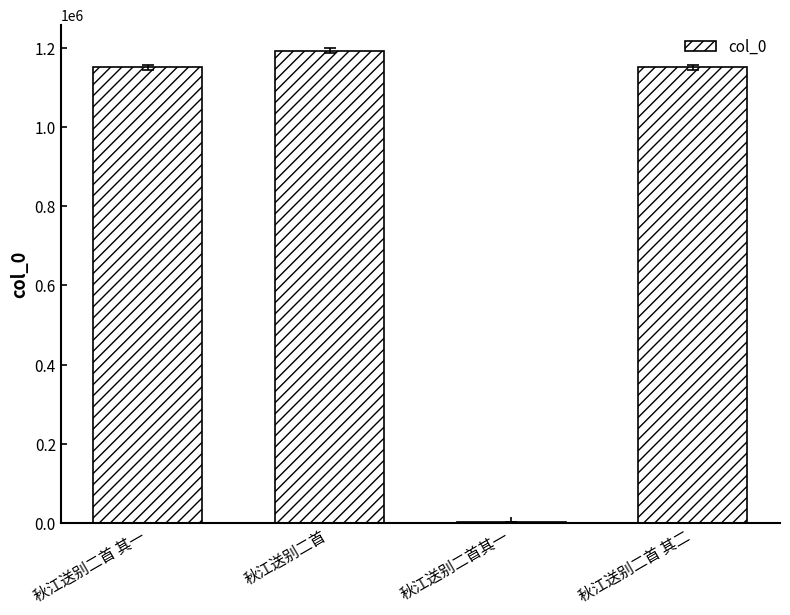

Which has a higher value, 秋江送别二首其一 or 秋江送别二首?

秋江送别二首